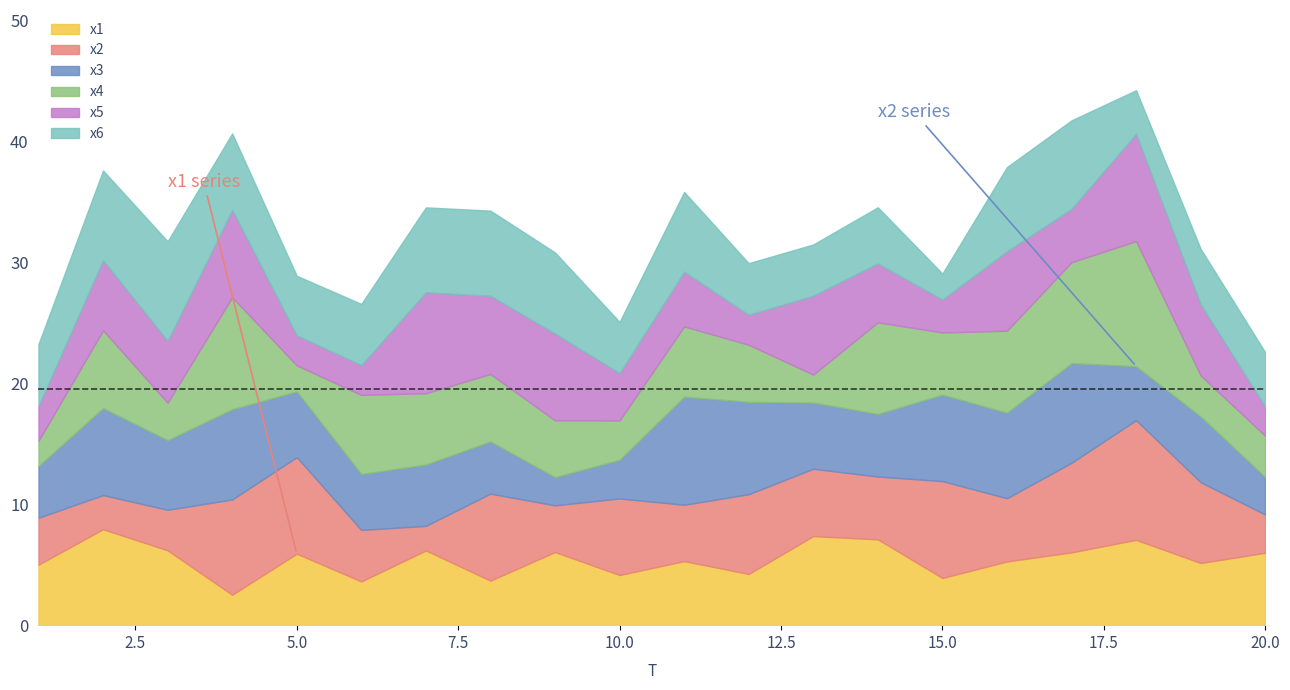

After their last crossing, which series has the higher values: x5 or x6?

x6